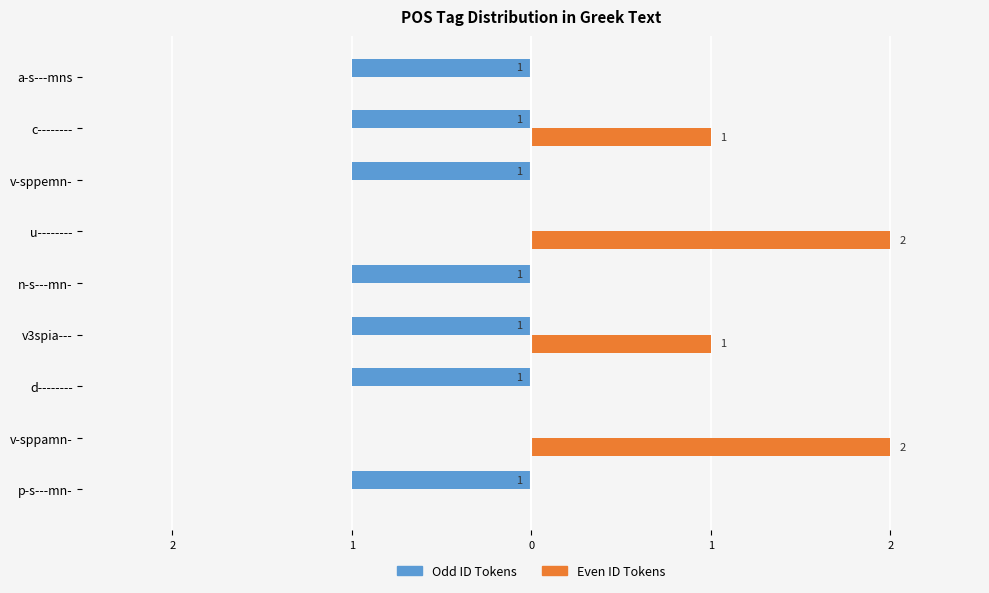

What is the difference between the maximum and minimum values in the Even ID Tokens series?

2